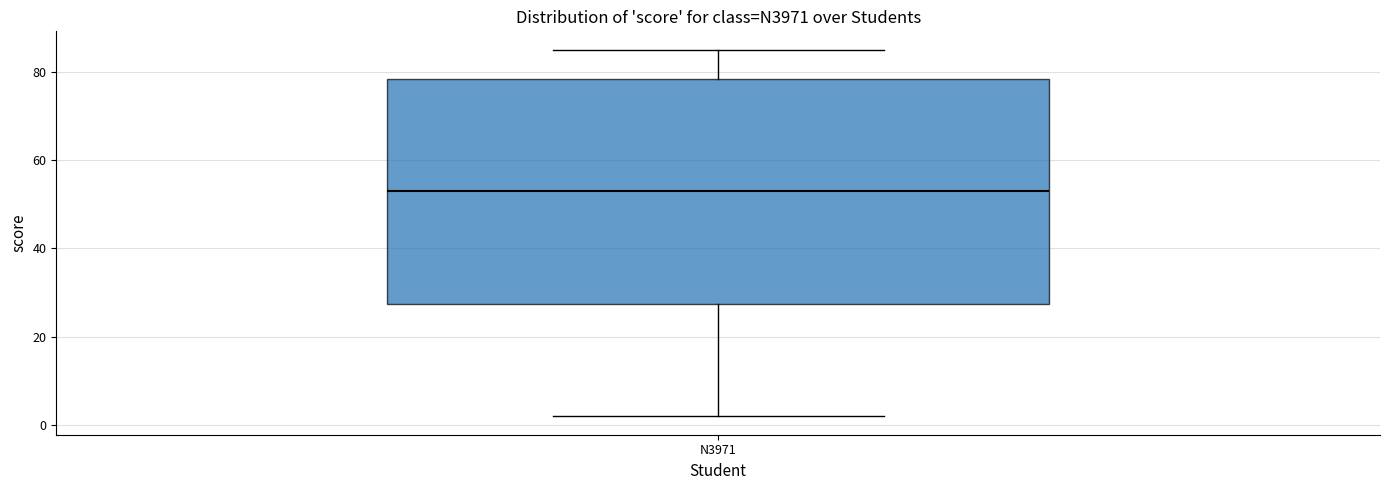

Where does the upper whisker of the box for N3971 end on the y-axis? The values are not printed on the chart, so give them approximately, as read against the axis.

86